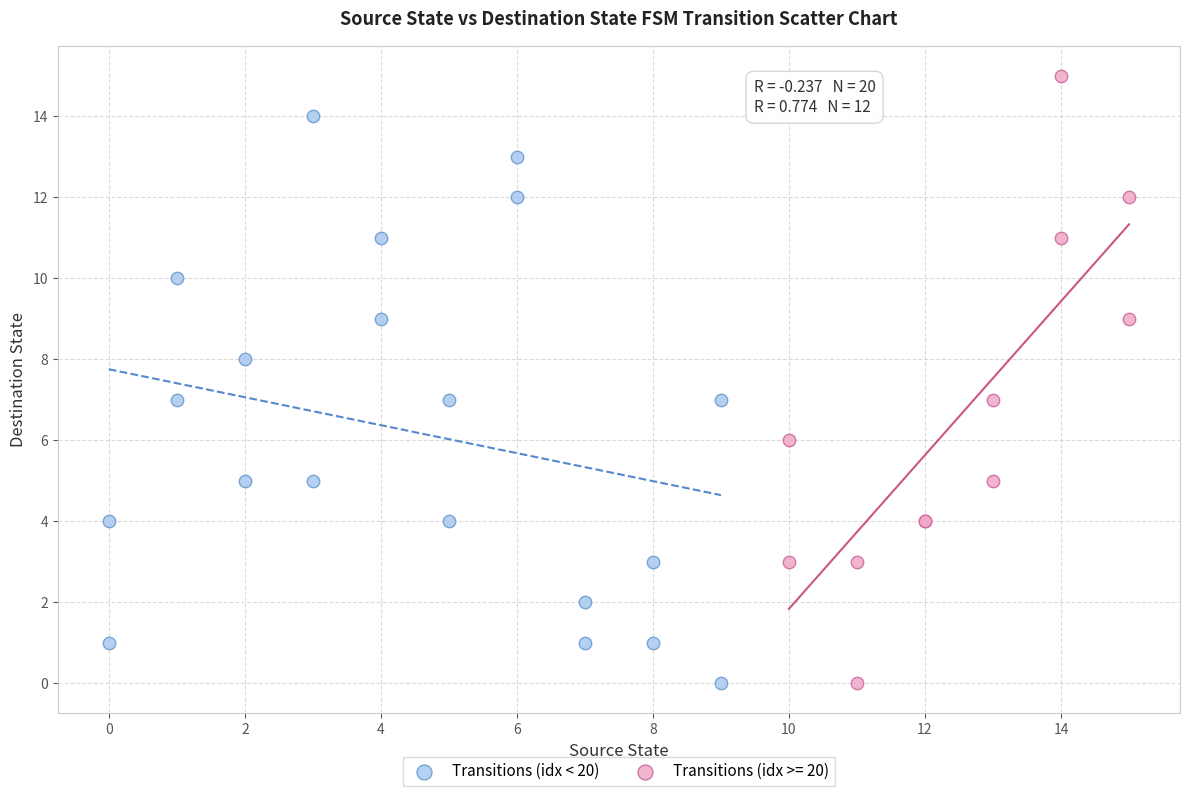

Which series reaches the maximum Y coordinate?

Transitions (idx >= 20)